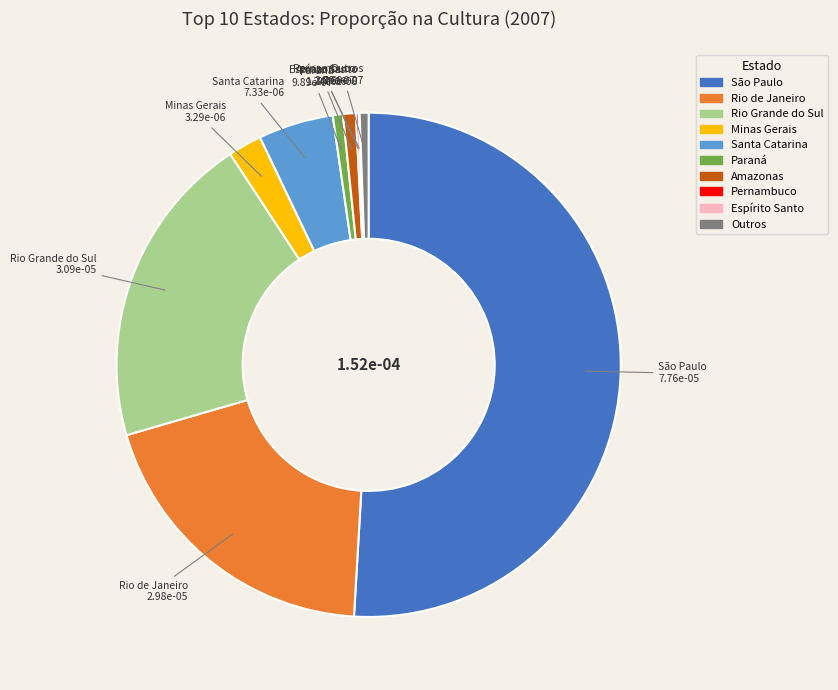

Is the sum of Outros and Rio Grande do Sul greater than half?

No